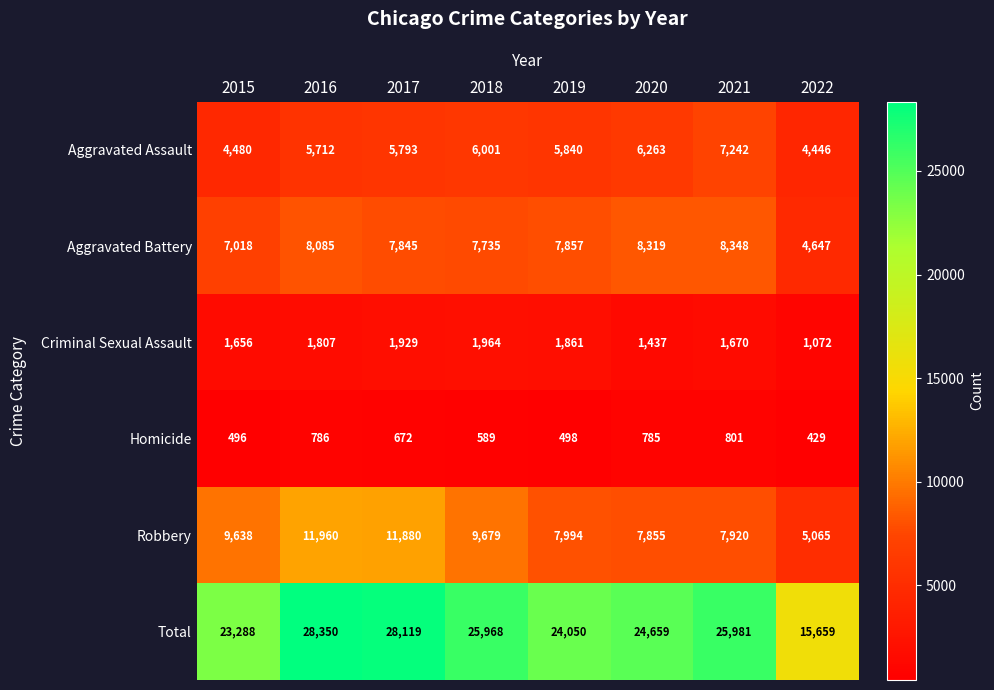

At which category does the chart reach its minimum across all series?

2022